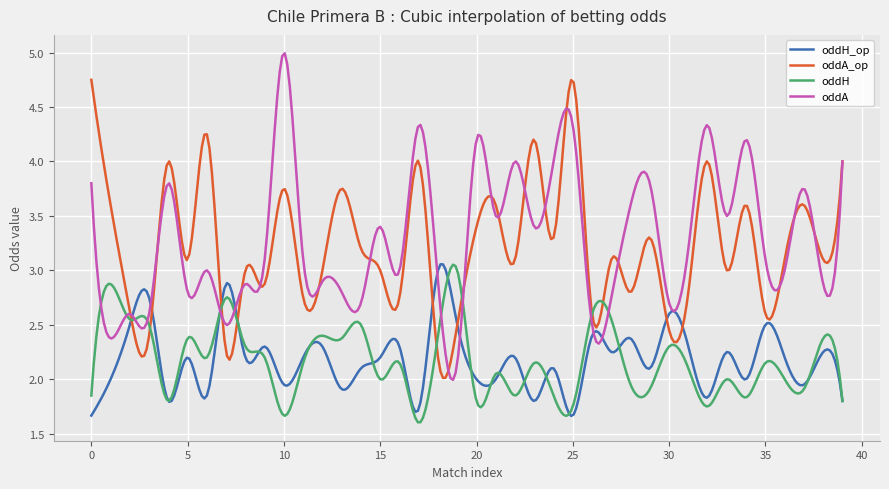

How many lines are shown in the chart?

4